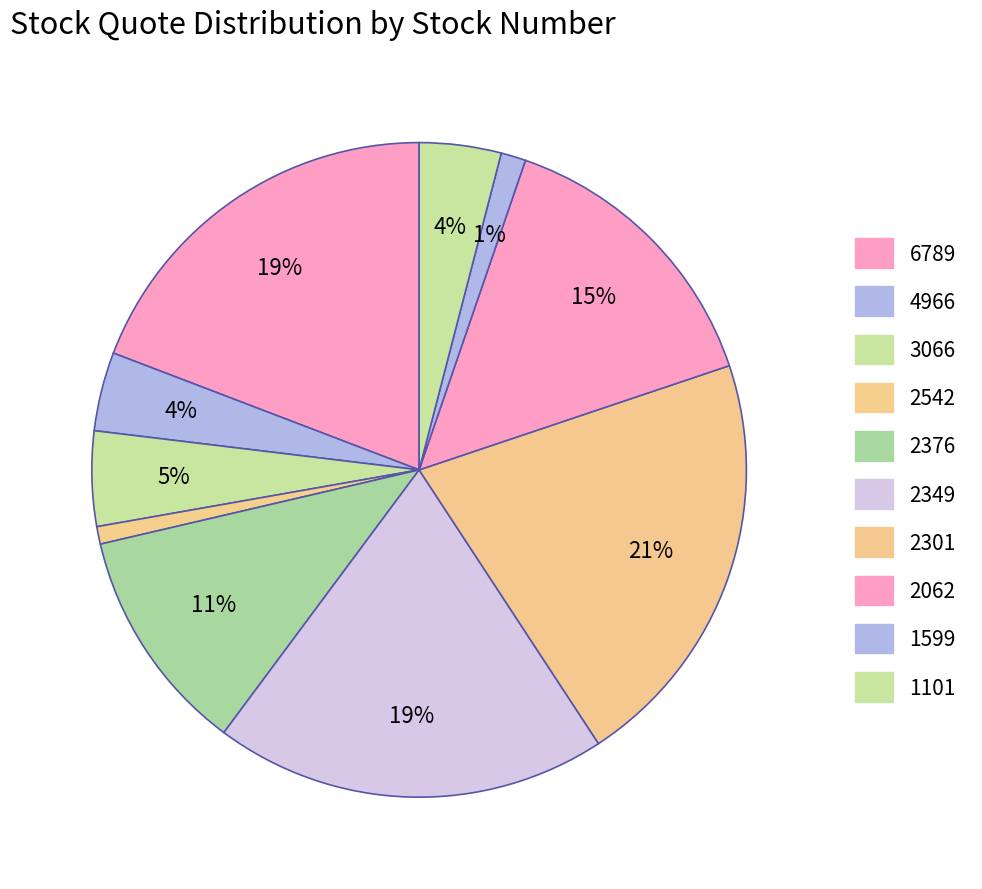

To the nearest percent, what is the average slice percentage?

10%